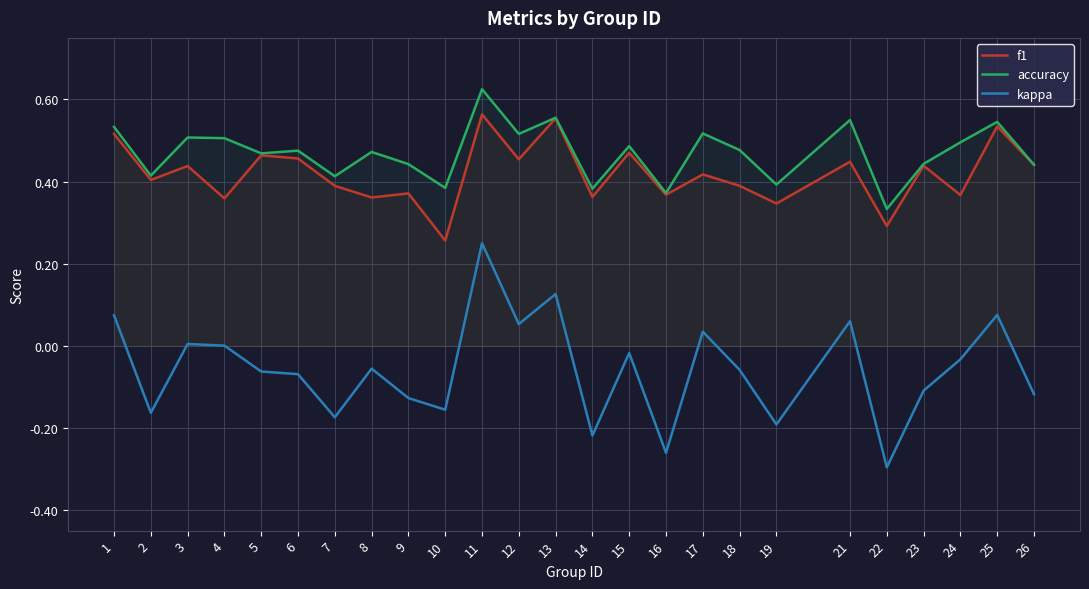

Does the chart have visible grid lines?

Yes